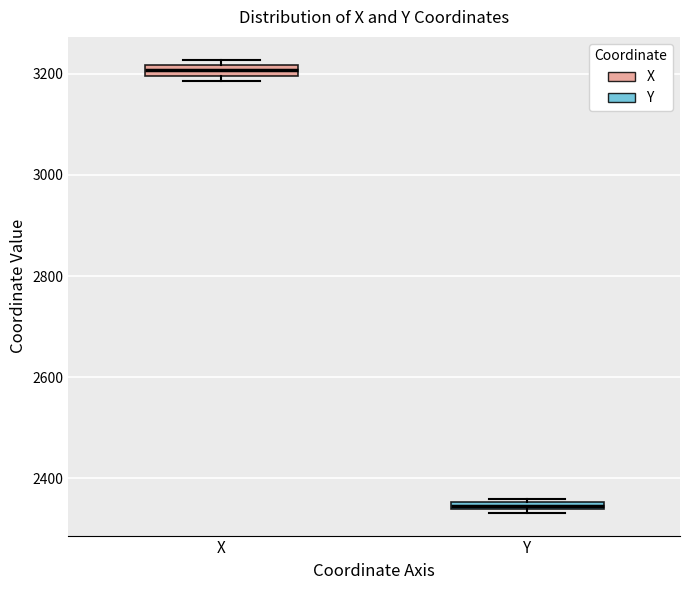

Which box's median line is the lowest?

Y